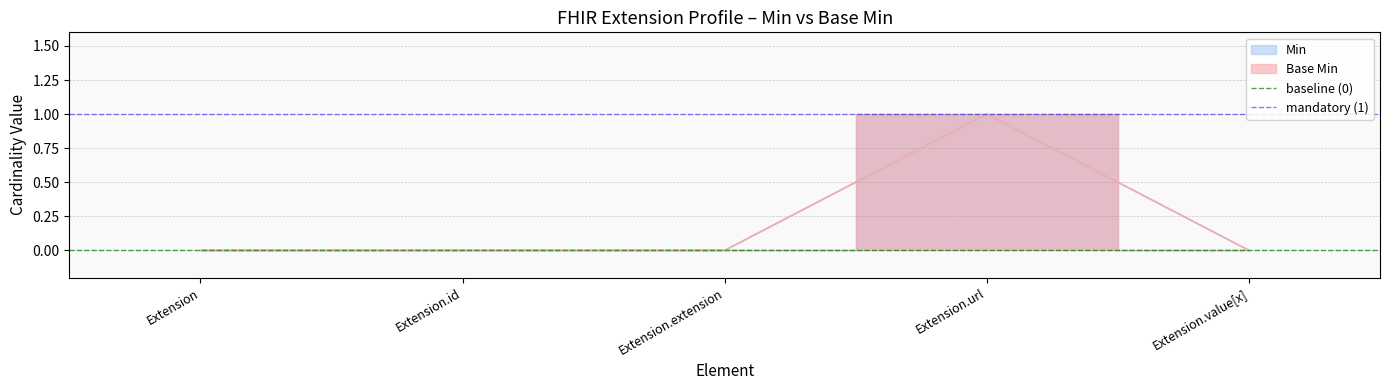

Which series has the largest total across all categories?

mandatory (1)